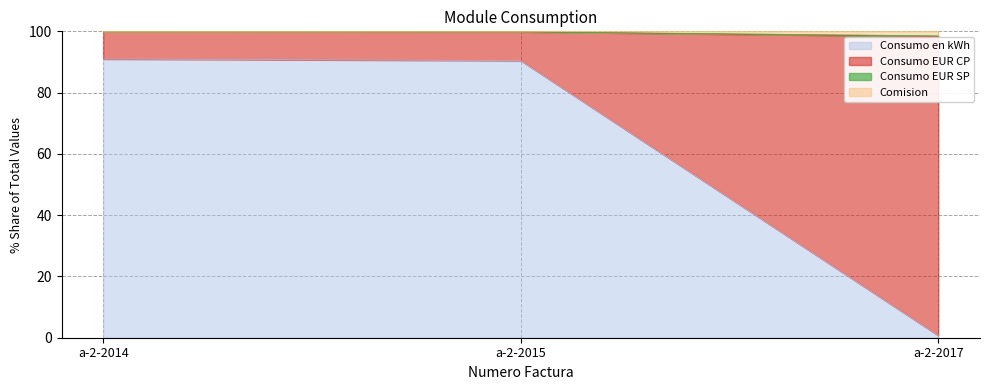

True or false: Consumo en kWh has a value of 0.7 at a-2-2017.

True